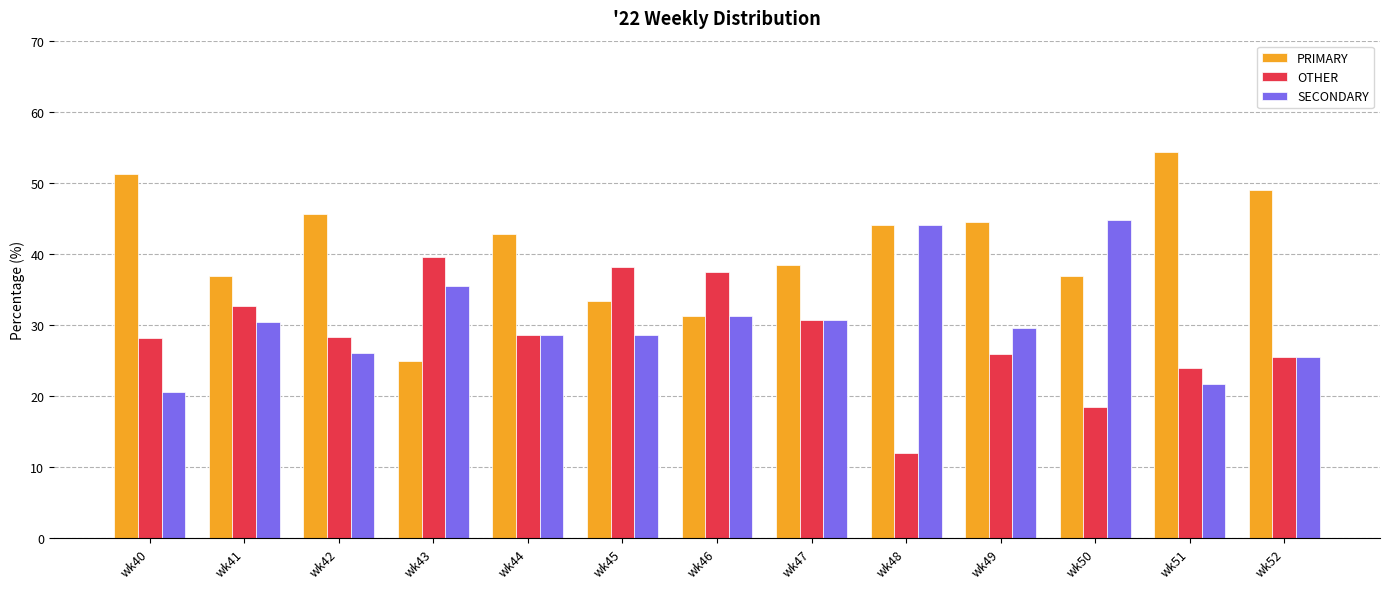

What value does the SECONDARY series have at wk42?

26.1